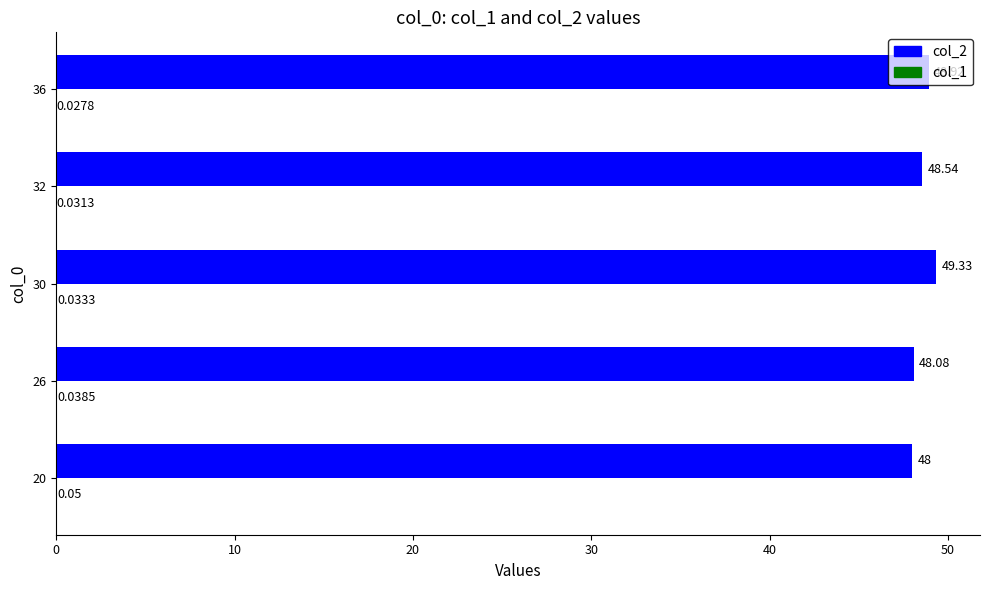

What is the approximate value of col_2 at 20?

48.0